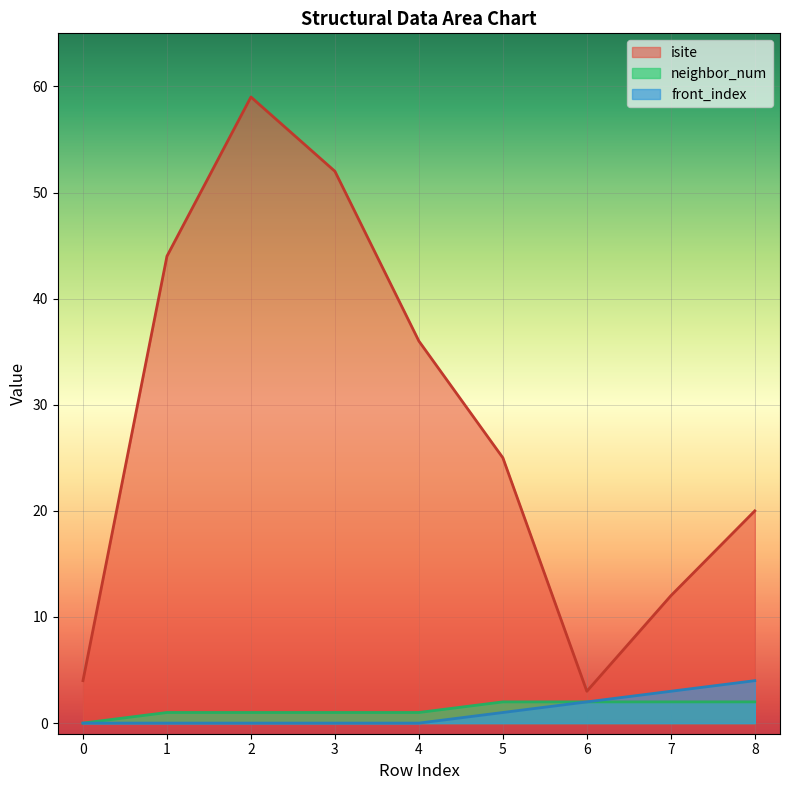

The value of isite at 6 is 3. True or false?

True